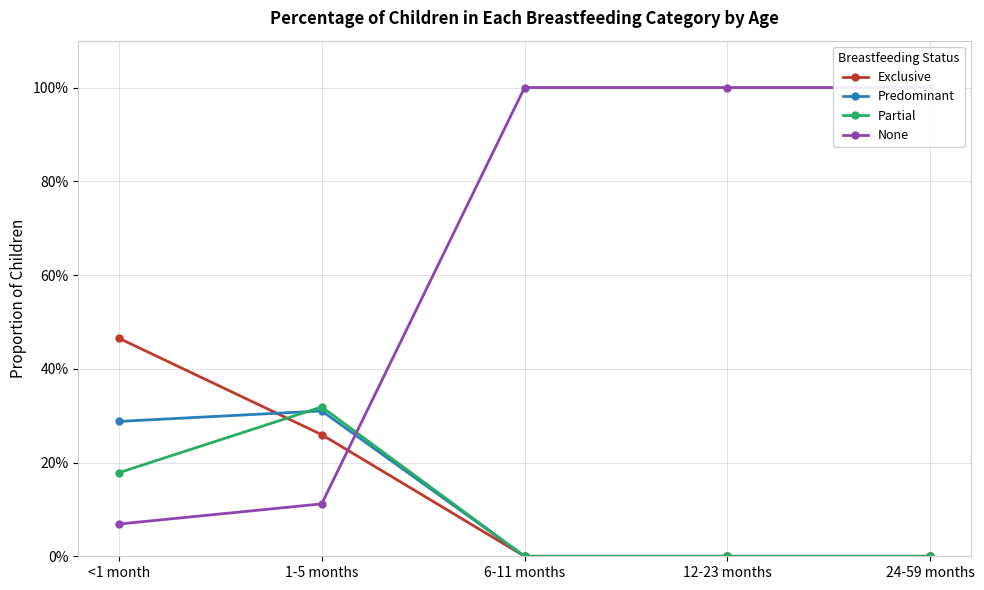

True or false: None and Predominant intersect in this chart.

True